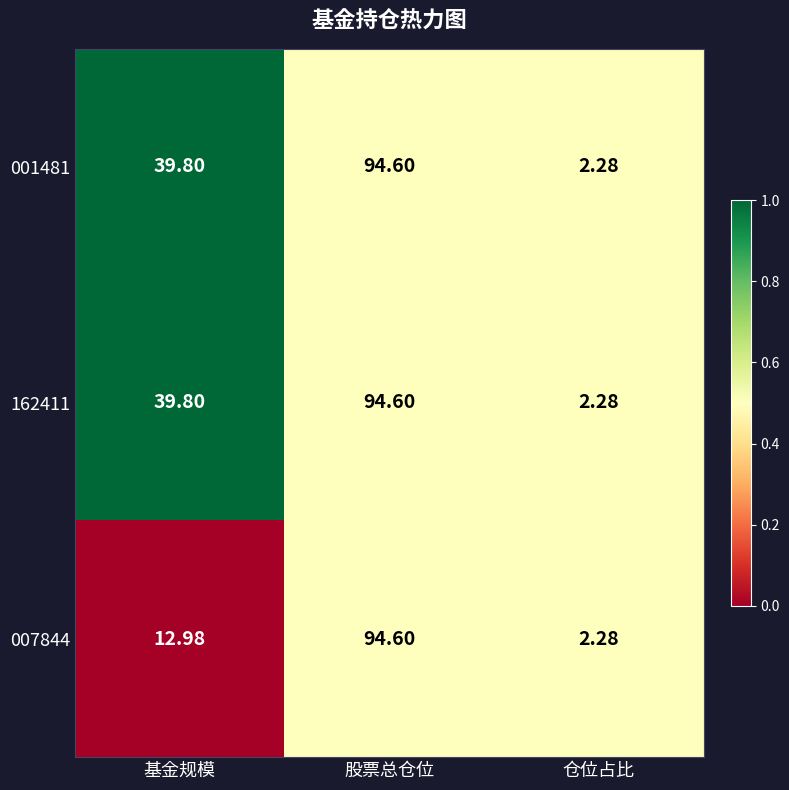

At which category does the chart reach its peak across all series?

股票总仓位